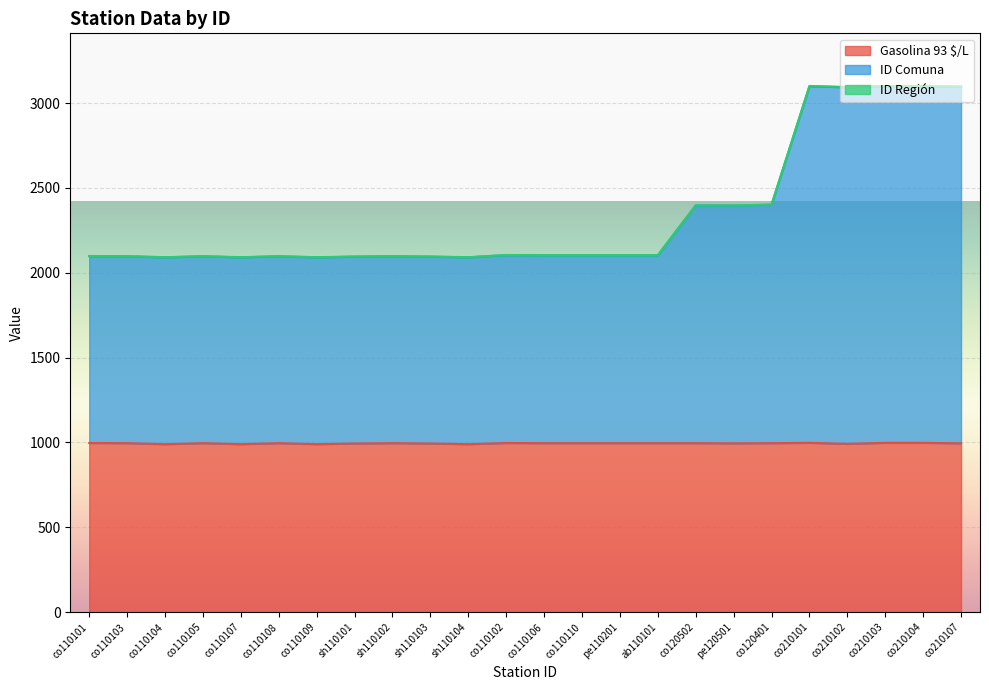

At which label does ID Comuna first exceed 2104?

co110102